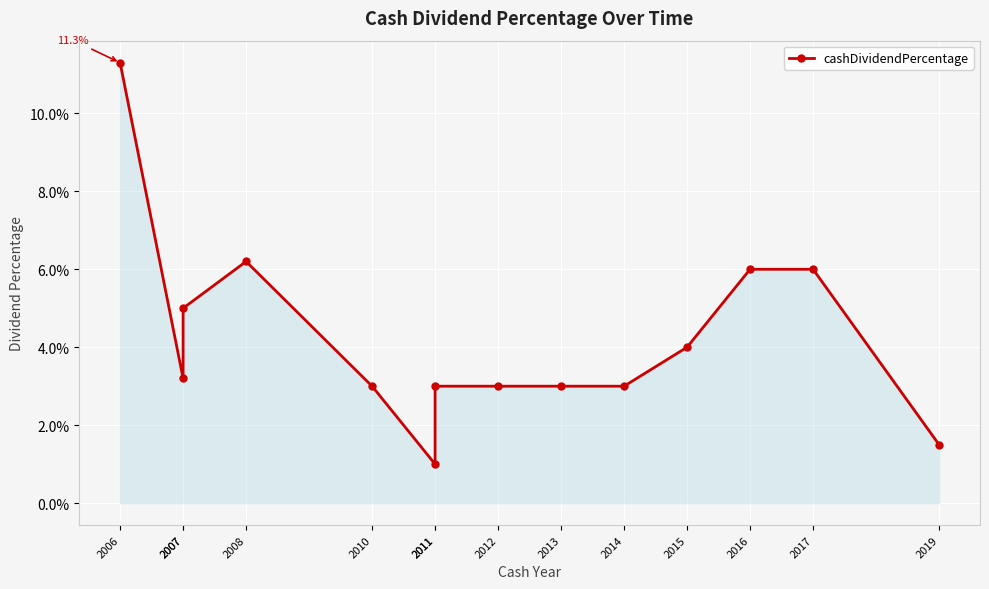

Which label corresponds to the largest value in the chart?

2006